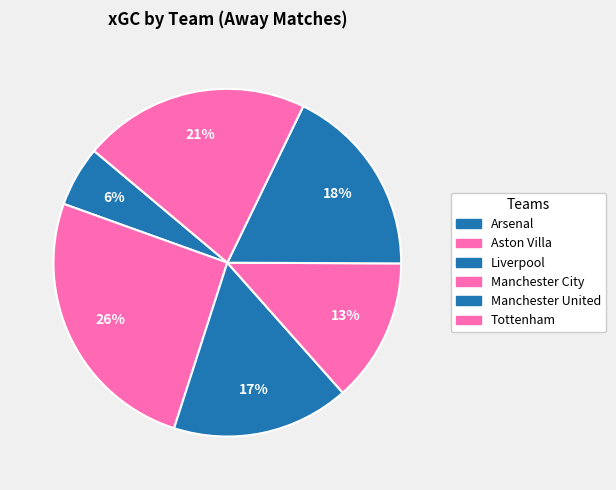

To the nearest percent, what portion does Arsenal represent?

6%